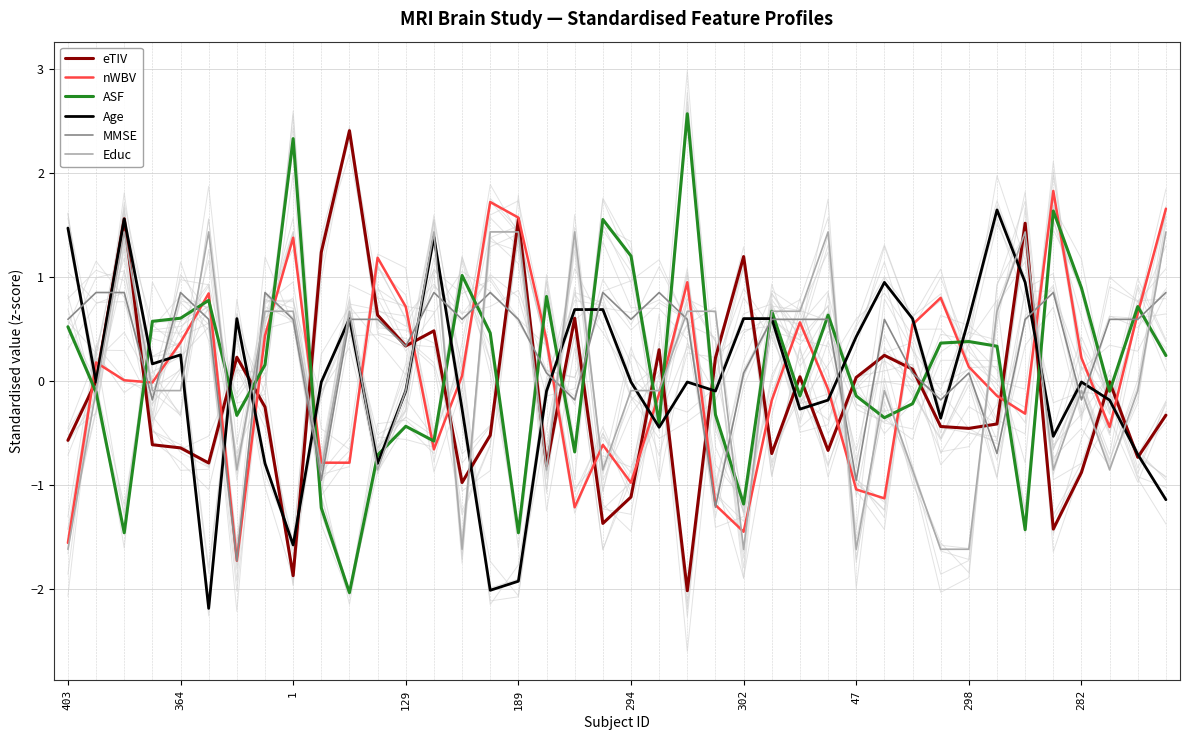

What is the highest value of the eTIV series?

2.4